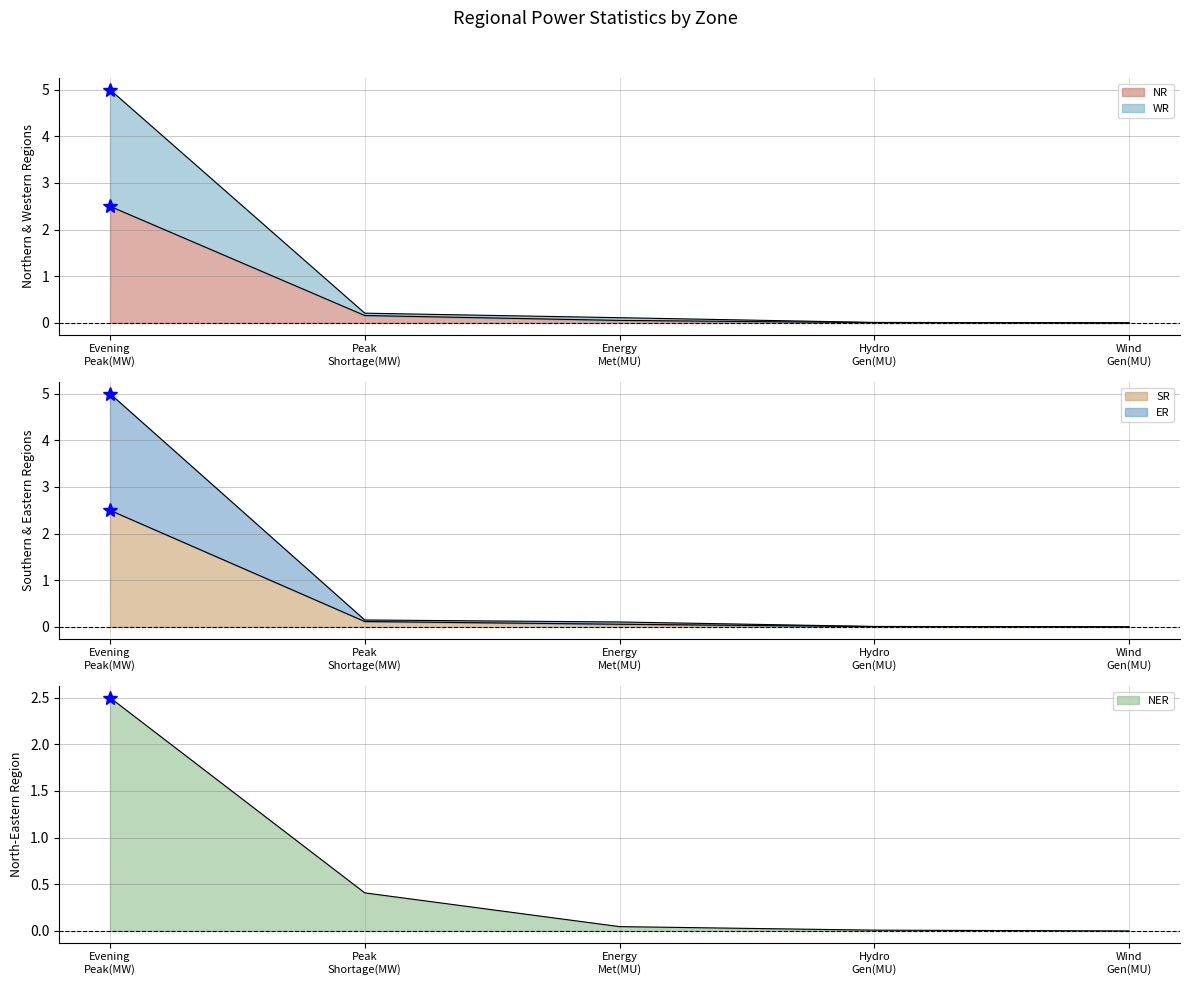

List the labels in order of NR value, largest first.

Evening Peak(MW), Peak Shortage(MW), Energy Met(MU), Hydro Gen(MU), Wind Gen(MU)